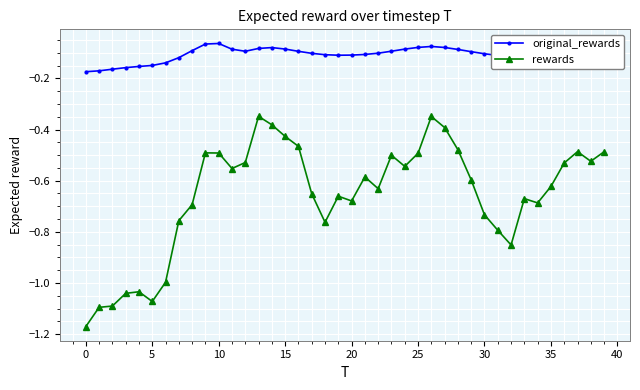

What is the difference between the second highest and minimum values in the rewards series?

0.8